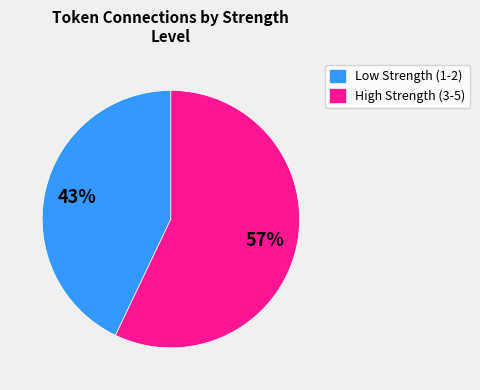

True or false: Low Strength (1-2) accounts for 31% of the total.

False